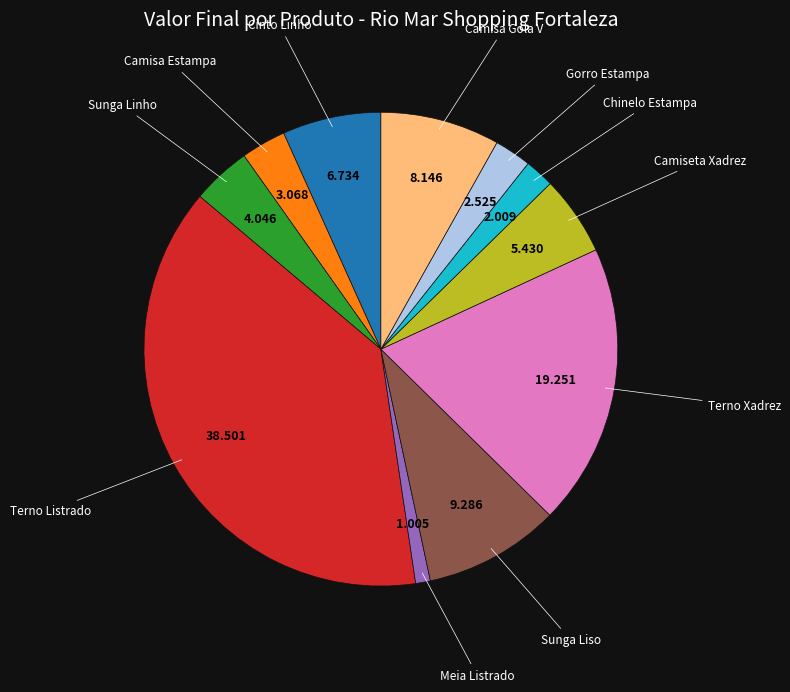

Does any single category account for the majority?

No